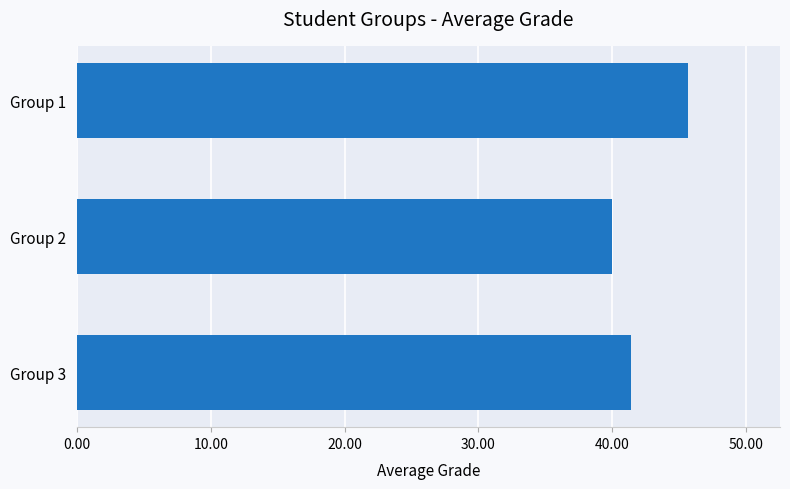

Count the number of categories in the chart.

3